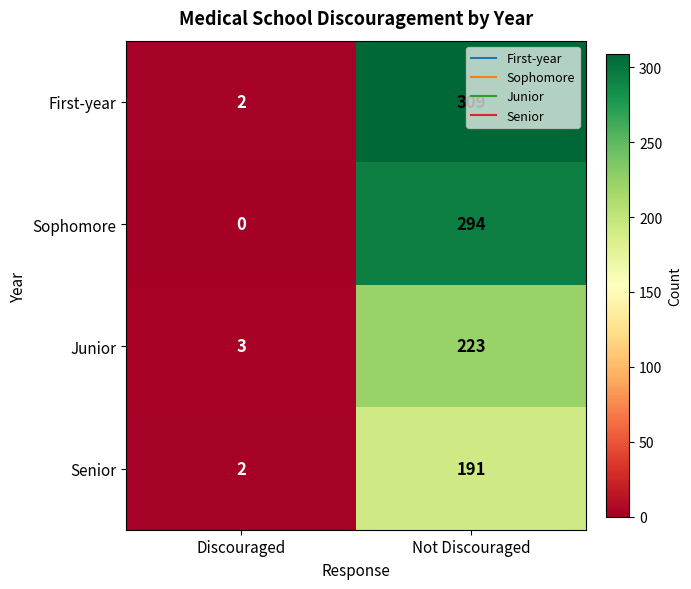

What is the difference between the highest and lowest values at Discouraged?

3